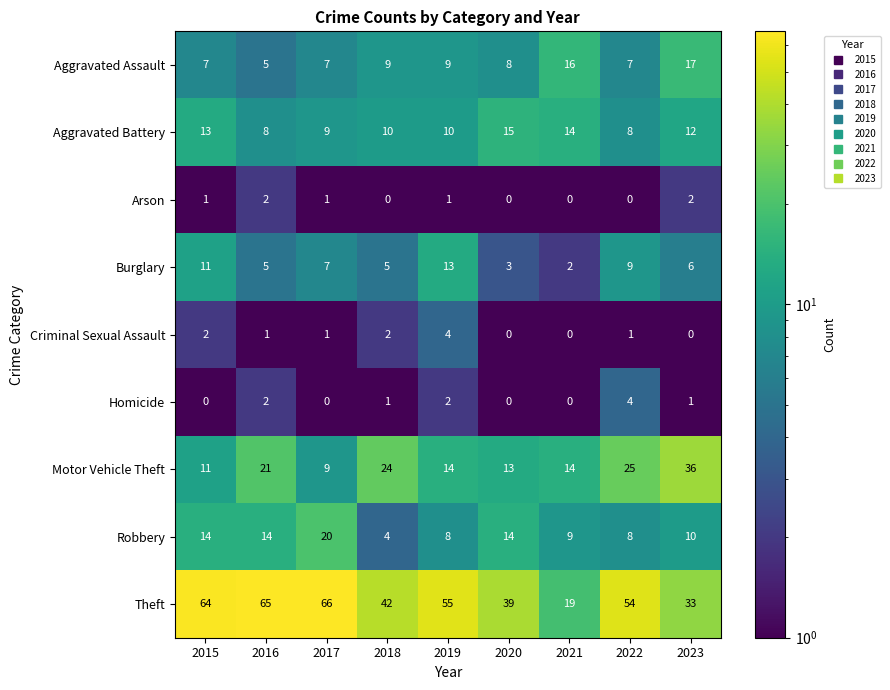

At which category does the chart reach its peak across all series?

2017